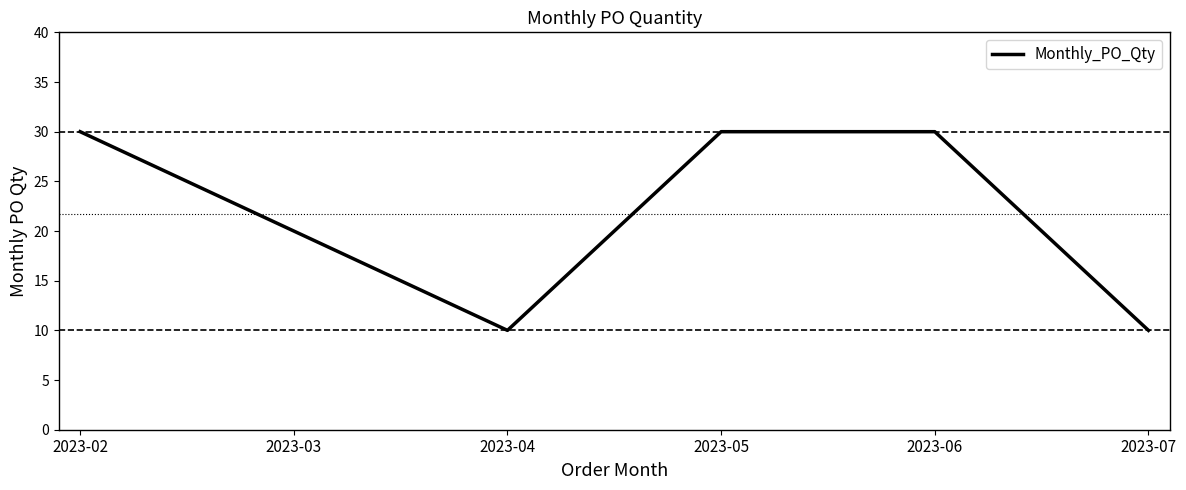

The value at 2023-07 is 14. True or false?

False